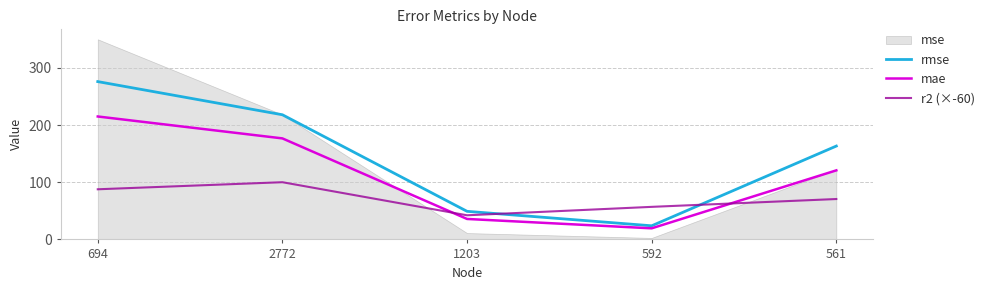

How many intersections are there between mae and r2 (×-60)?

2